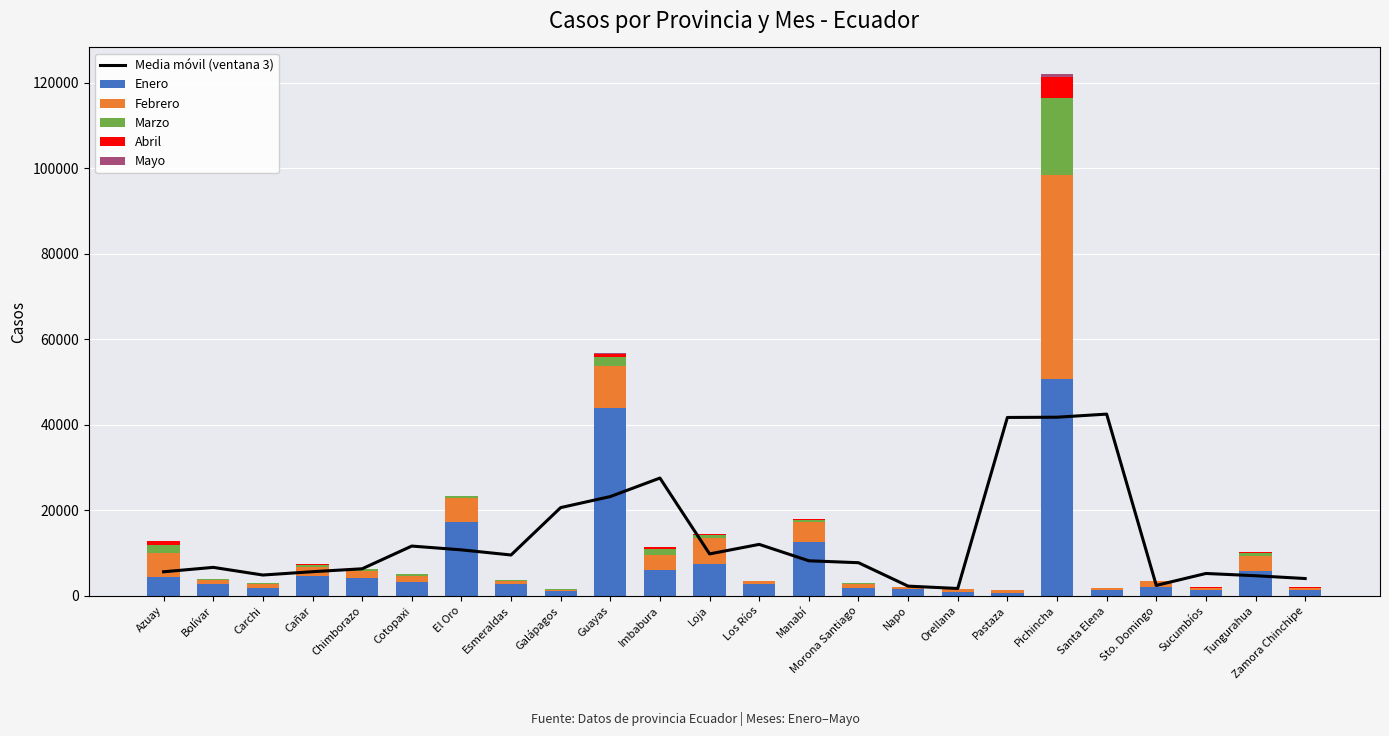

Where is Enero nearest to the value 25694?

El Oro